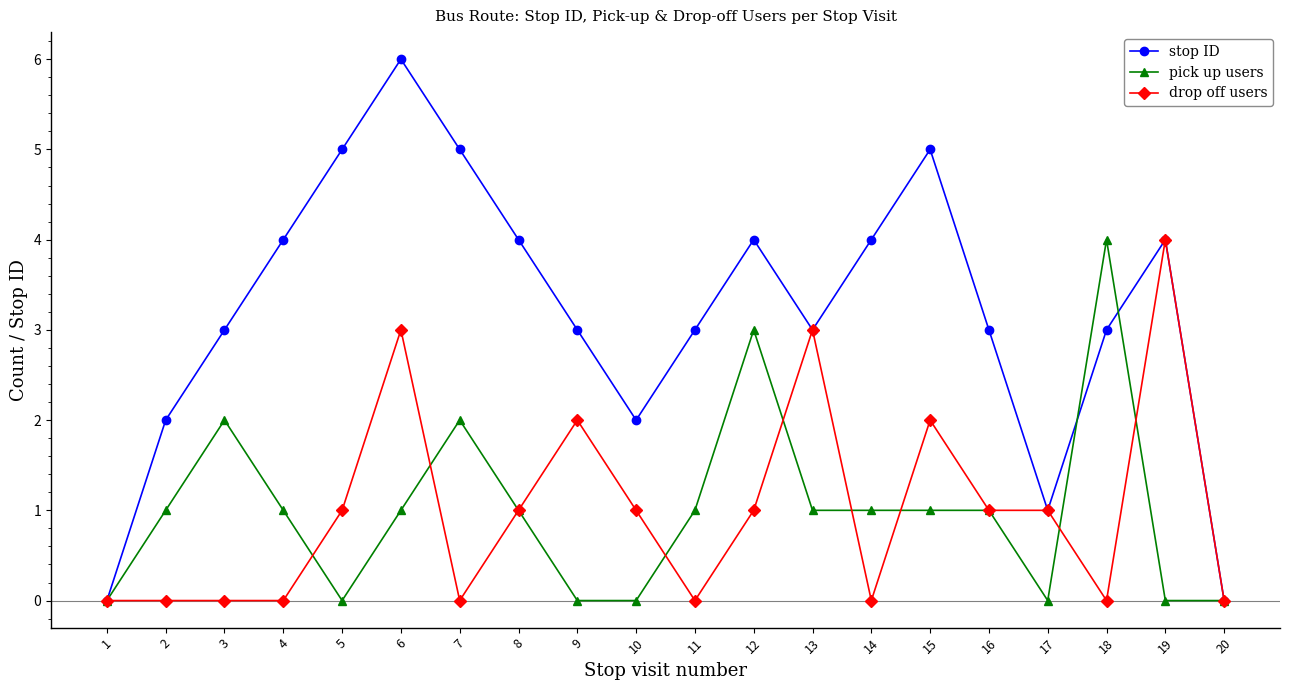

Reading left to right, extract all data points from this chart.

stop ID: 1=0	2=2	3=3	4=4	5=5	6=6	7=5	8=4	9=3	10=2	11=3	12=4	13=3	14=4	15=5	16=3	17=1	18=3	19=4	20=0
pick up users: 1=0	2=1	3=2	4=1	5=0	6=1	7=2	8=1	9=0	10=0	11=1	12=3	13=1	14=1	15=1	16=1	17=0	18=4	19=0	20=0
drop off users: 1=0	2=0	3=0	4=0	5=1	6=3	7=0	8=1	9=2	10=1	11=0	12=1	13=3	14=0	15=2	16=1	17=1	18=0	19=4	20=0